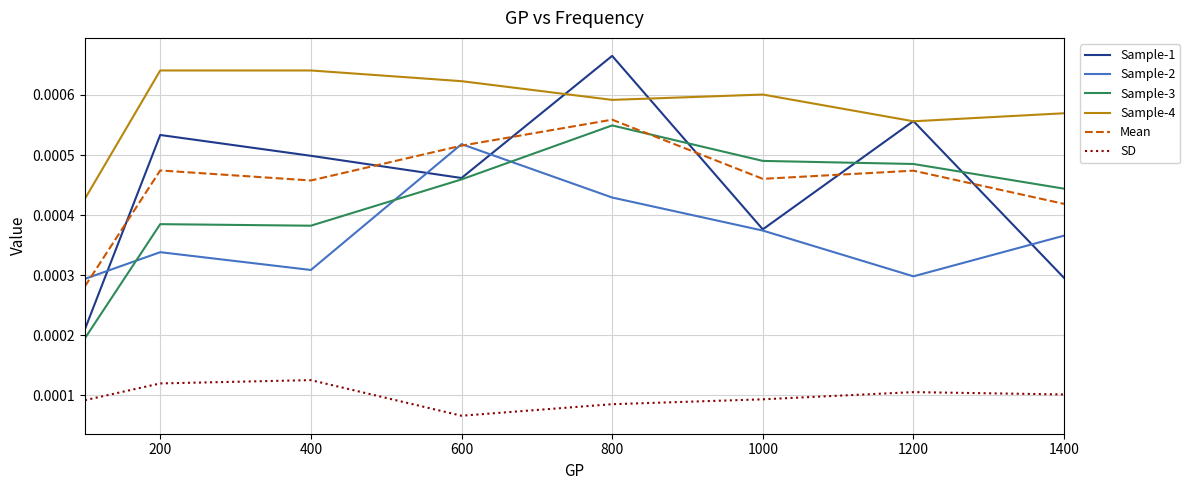

What are all the series names shown in the legend?

Sample-1, Sample-2, Sample-3, Sample-4, Mean, SD